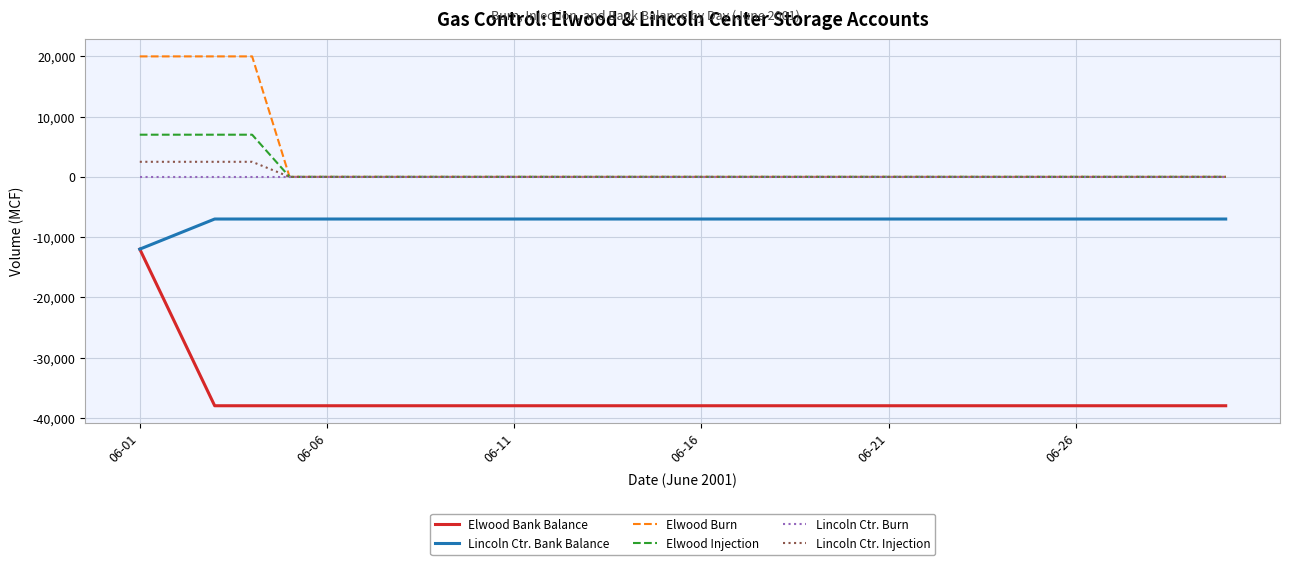

True or false: Elwood Burn and Elwood Bank Balance cross at least once.

False